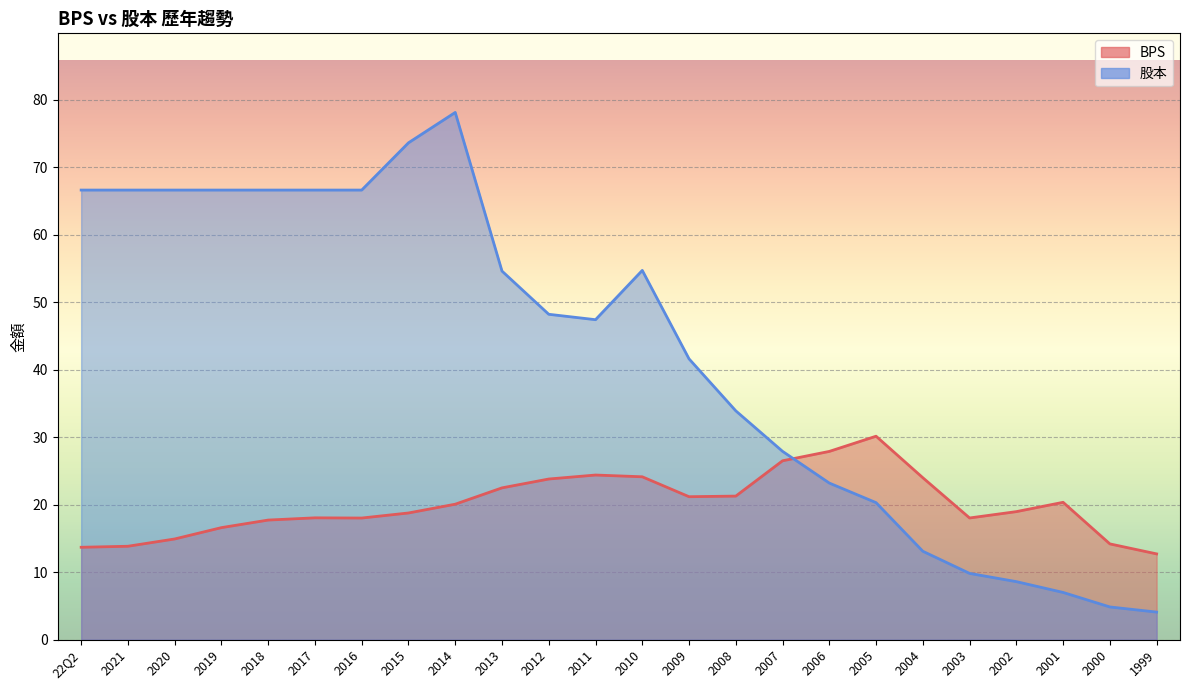

Reading left to right, what are all the values shown in this chart?

BPS: 22Q2=13.7	2021=13.8	2020=14.9	2019=16.6	2018=17.7	2017=18.1	2016=18.0	2015=18.8	2014=20.1	2013=22.5	2012=23.8	2011=24.4	2010=24.1	2009=21.2	2008=21.3	2007=26.5	2006=27.9	2005=30.1	2004=24.0	2003=18.0	2002=19.0	2001=20.4	2000=14.2	1999=12.7
股本: 22Q2=66.6	2021=66.6	2020=66.6	2019=66.6	2018=66.6	2017=66.6	2016=66.6	2015=73.6	2014=78.1	2013=54.6	2012=48.2	2011=47.4	2010=54.7	2009=41.6	2008=33.9	2007=27.9	2006=23.2	2005=20.3	2004=13.1	2003=9.8	2002=8.6	2001=7.0	2000=4.8	1999=4.1